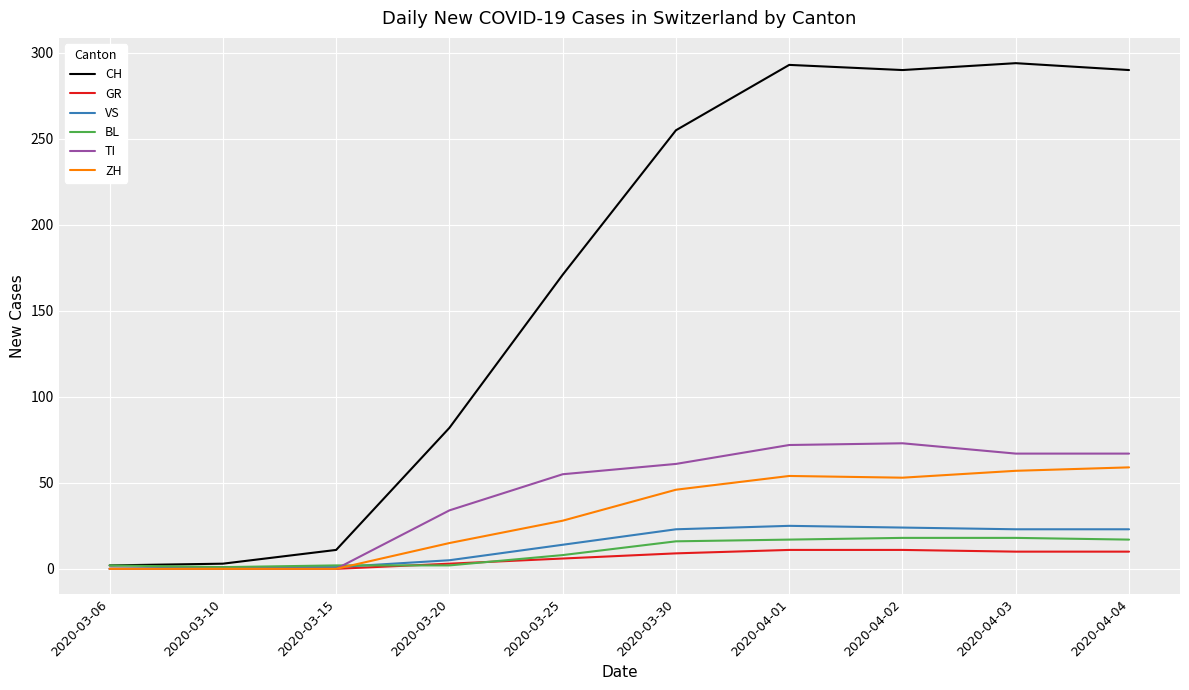

What is the greatest value displayed?

294